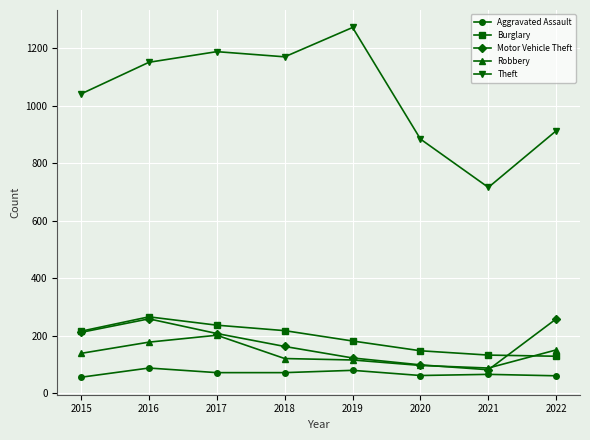

Which series has the largest range (max minus min)?

Theft